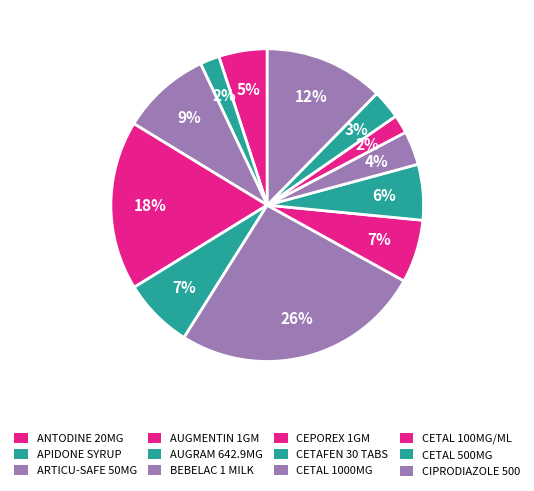

How many slices are in this pie chart?

12